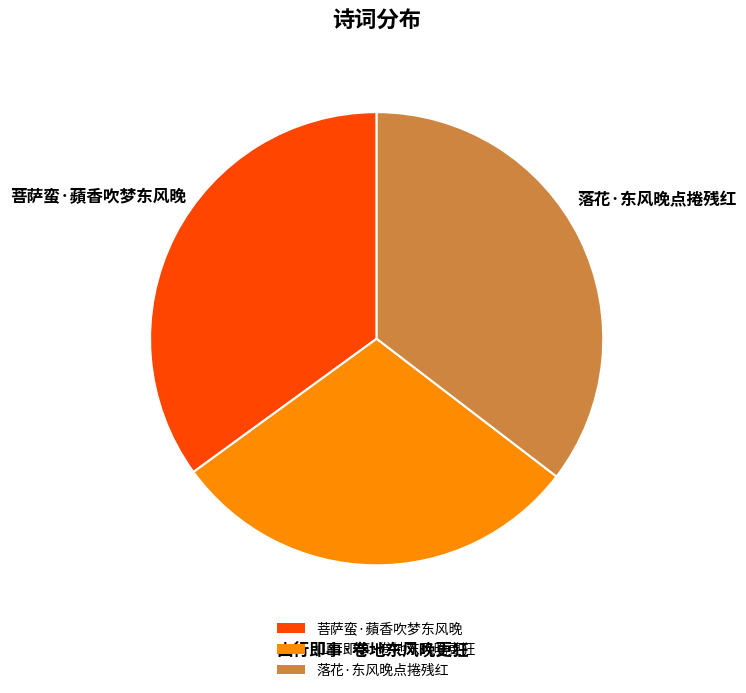

Does 菩萨蛮·蘋香吹梦东风晚 represent more than half of the total?

No